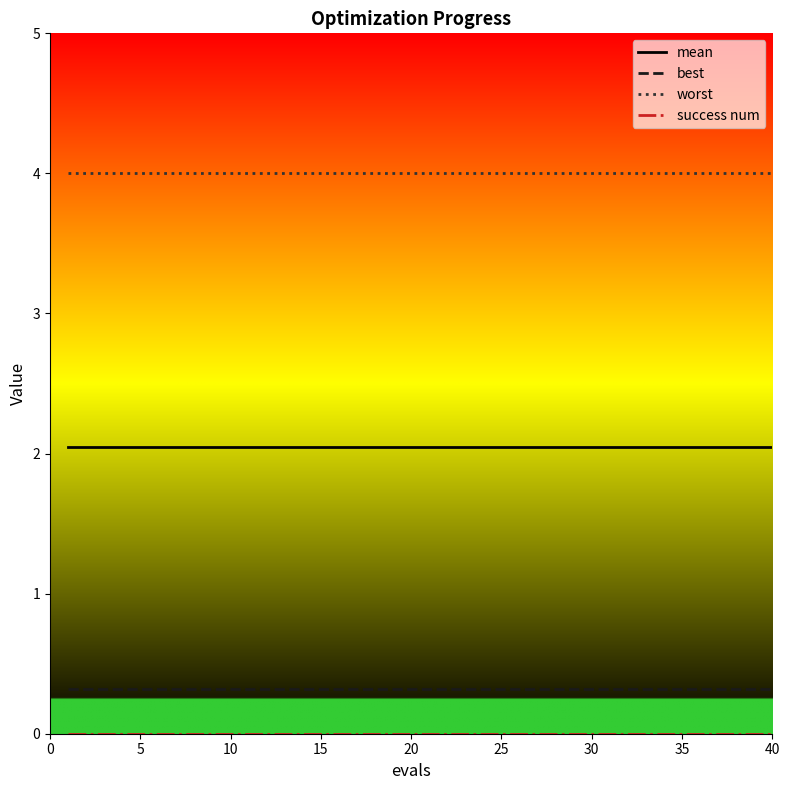

What is the maximum value shown in the chart?

4.0